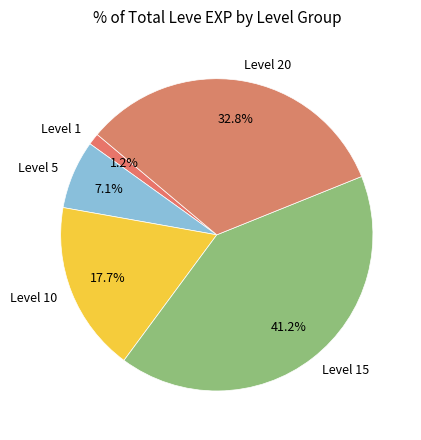

What is the largest slice in the pie chart?

Level 15